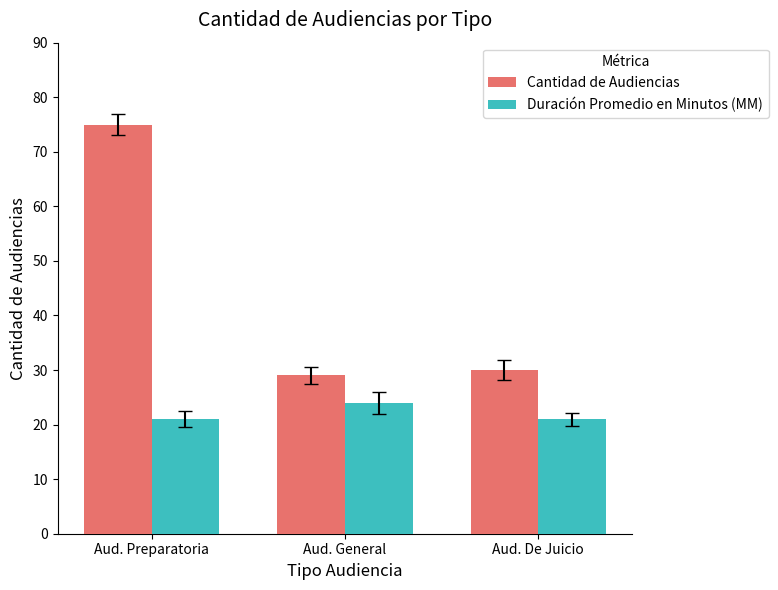

How many bars are there in total?

6